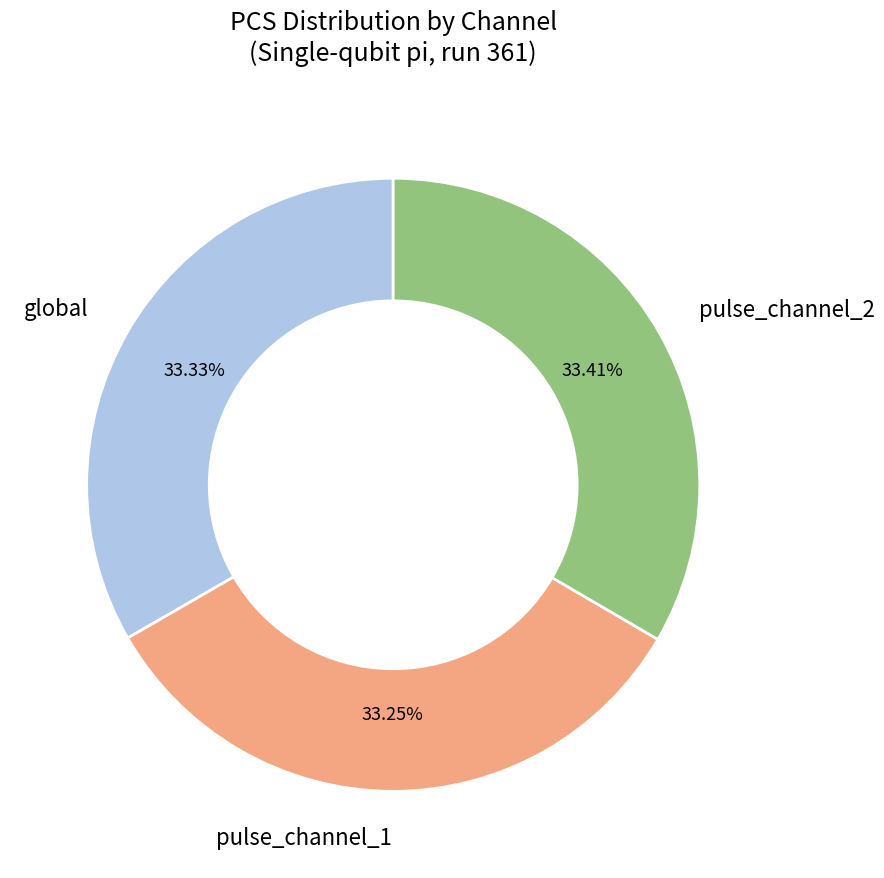

True or false: pulse_channel_2 accounts for 33% of the total.

True